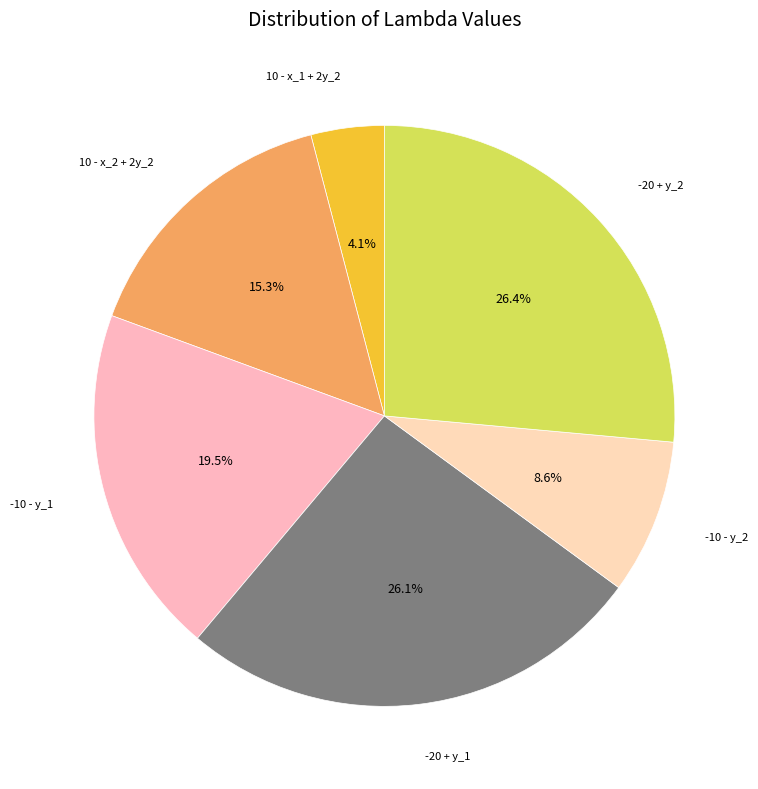

How many segments does this pie chart have?

6